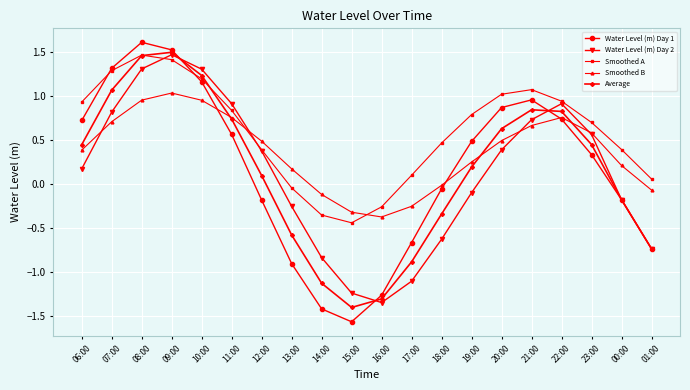

What is the maximum value shown in the chart?

1.6